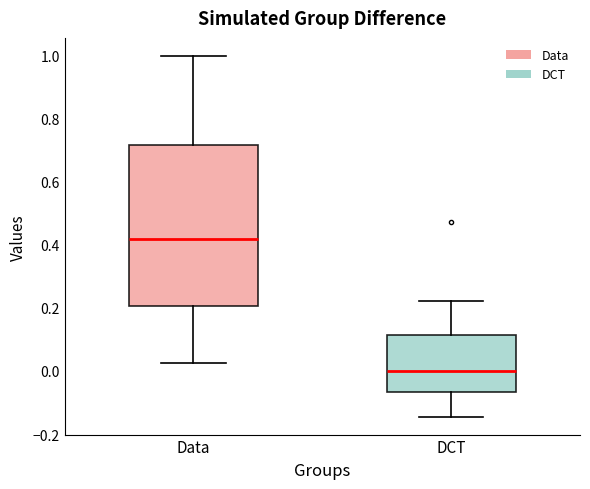

Which box's median line is the highest?

Data